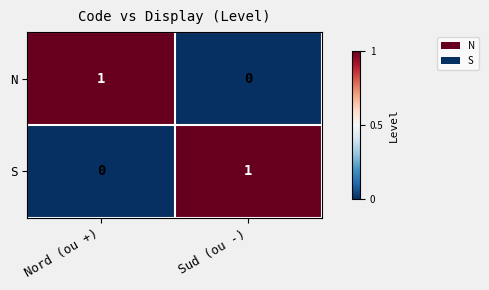

Reading right to left, what are all the values shown in this chart?

N: Sud (ou -)=0	Nord (ou +)=1
S: Sud (ou -)=1	Nord (ou +)=0